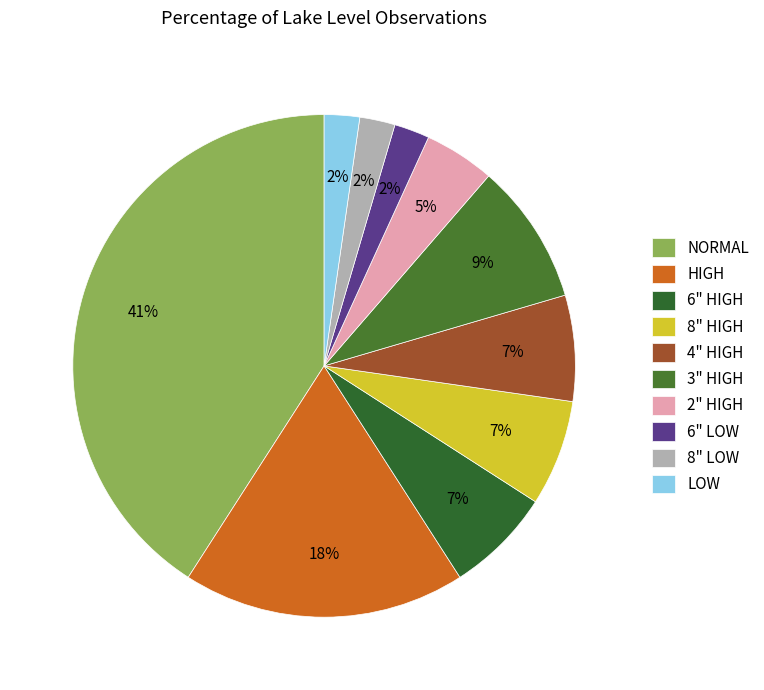

Rank the categories by value from highest to lowest.

NORMAL, HIGH, 3" HIGH, 6" HIGH, 8" HIGH, 4" HIGH, 2" HIGH, 6" LOW, 8" LOW, LOW